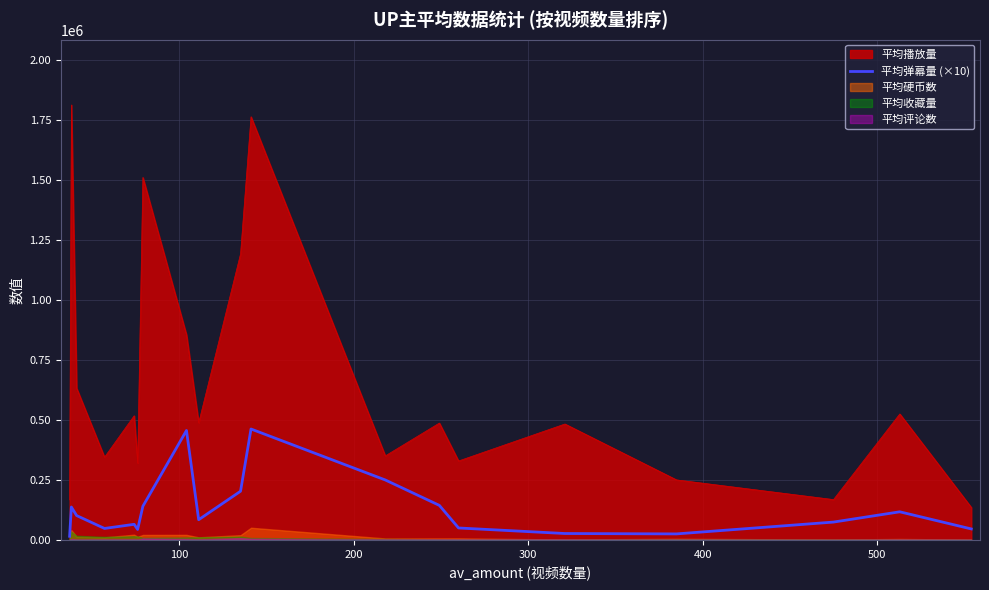

True or false: 平均播放量 and 平均弹幕量 (×10) intersect in this chart.

False